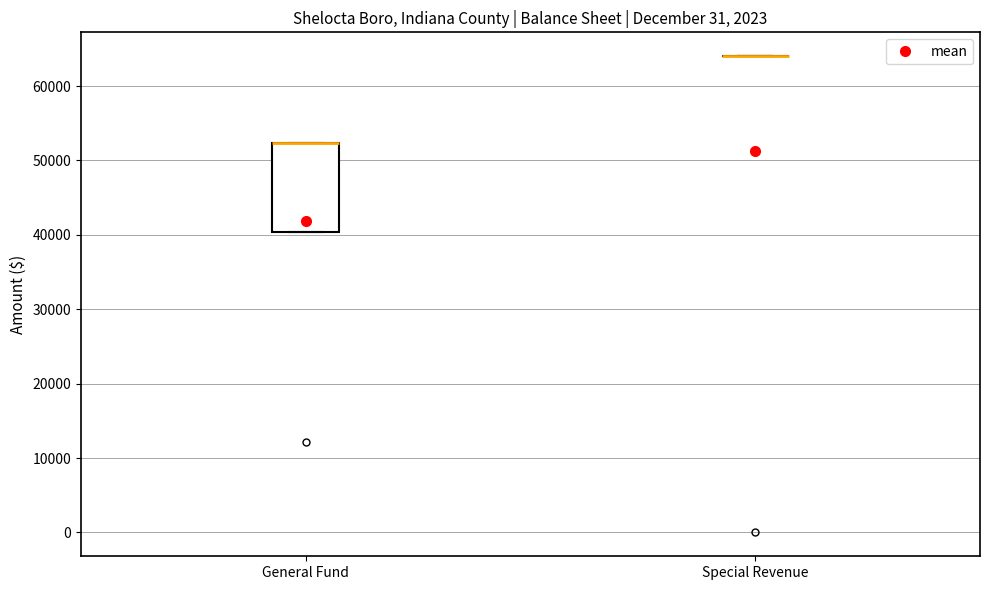

Comparing the boxes themselves (not the whiskers), which one is the tallest?

General Fund